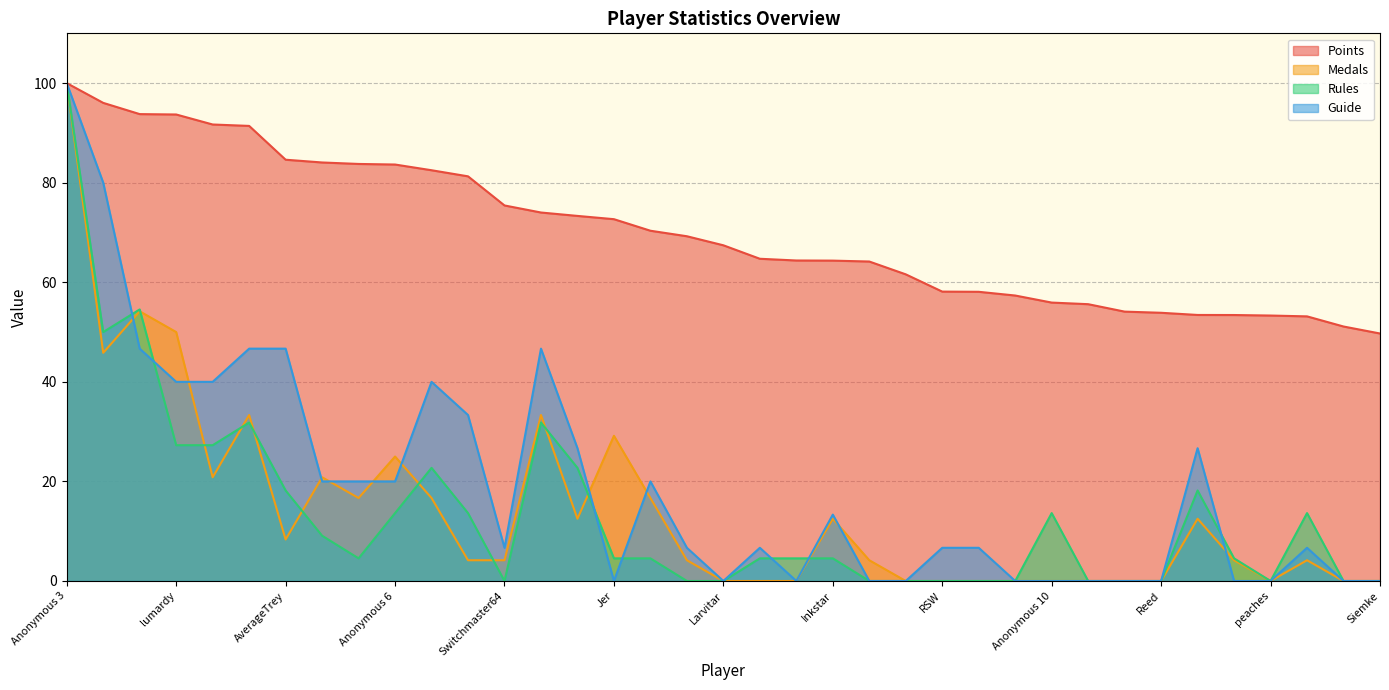

What is the approximate value of Points at AverageTrey?

84.6